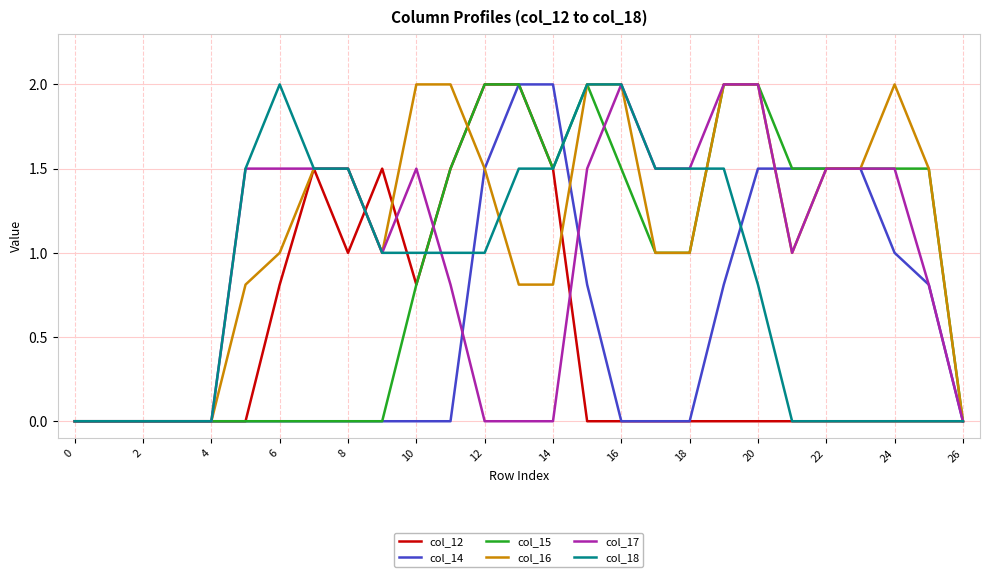

Which series has the largest total across all categories?

col_16